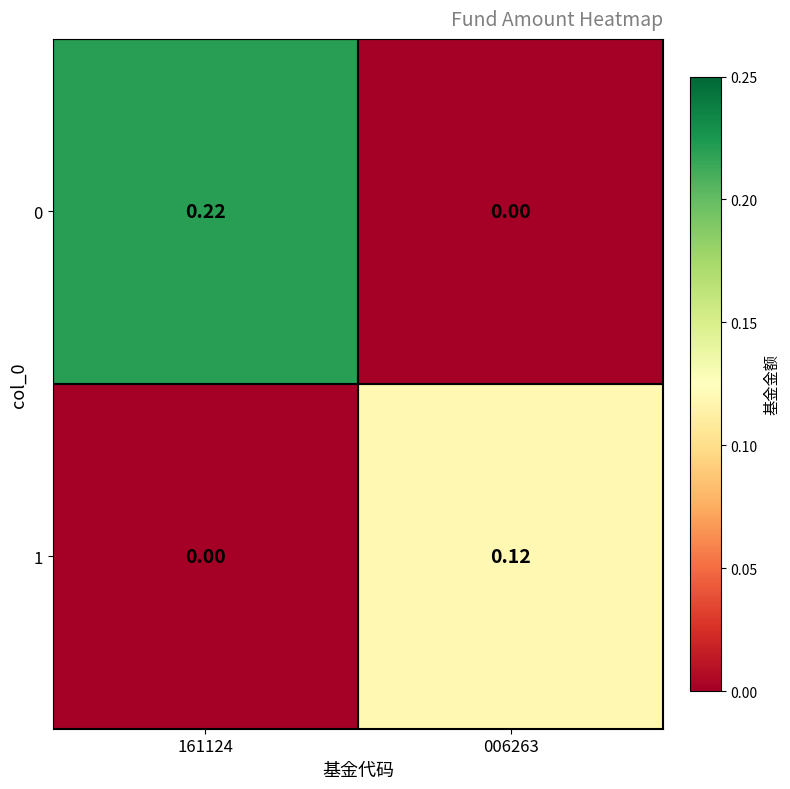

Is the value of 0 at 006263 greater than the value of 1 at 006263?

No